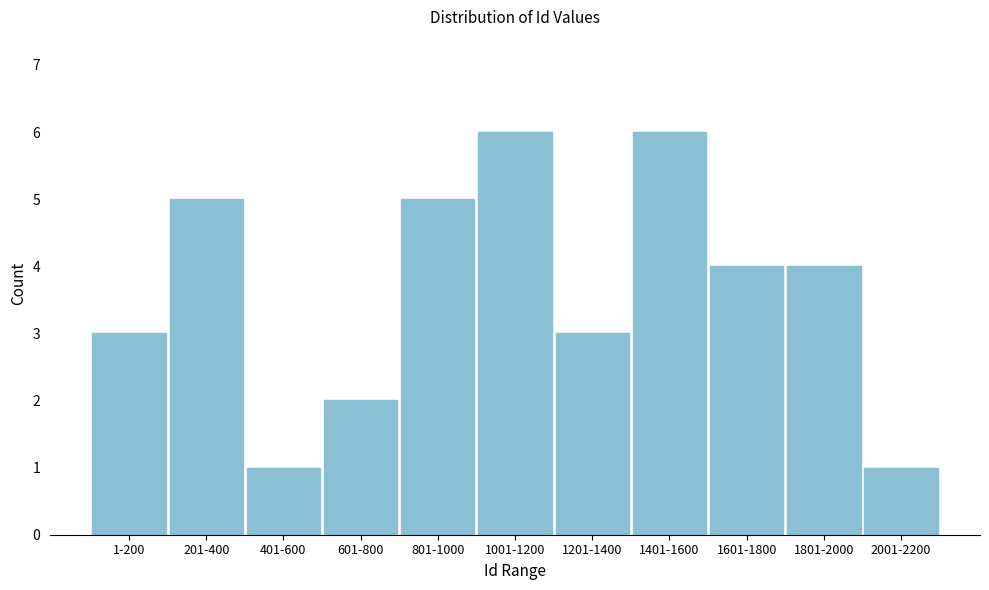

Reading left to right, transcribe all the data shown in this chart.

1-200=3	201-400=5	401-600=1	601-800=2	801-1000=5	1001-1200=6	1201-1400=3	1401-1600=6	1601-1800=4	1801-2000=4	2001-2200=1